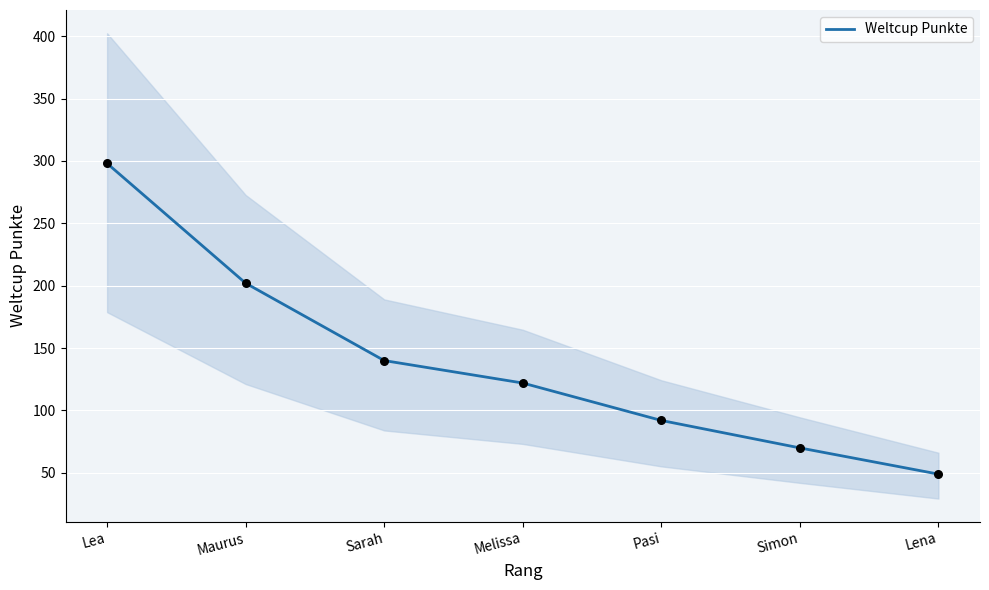

What is the change in value from Maurus to Sarah?

-62